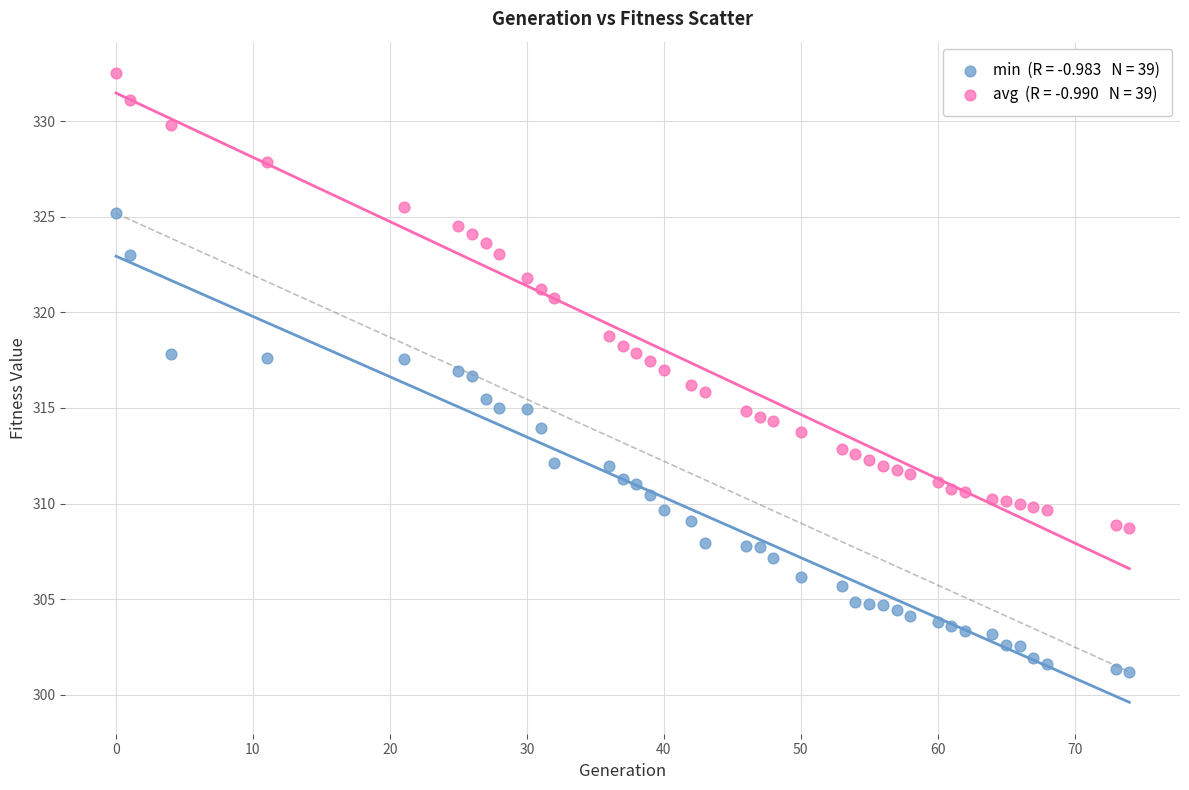

Across all data points, what is the range of X values (max minus min)?

74.0